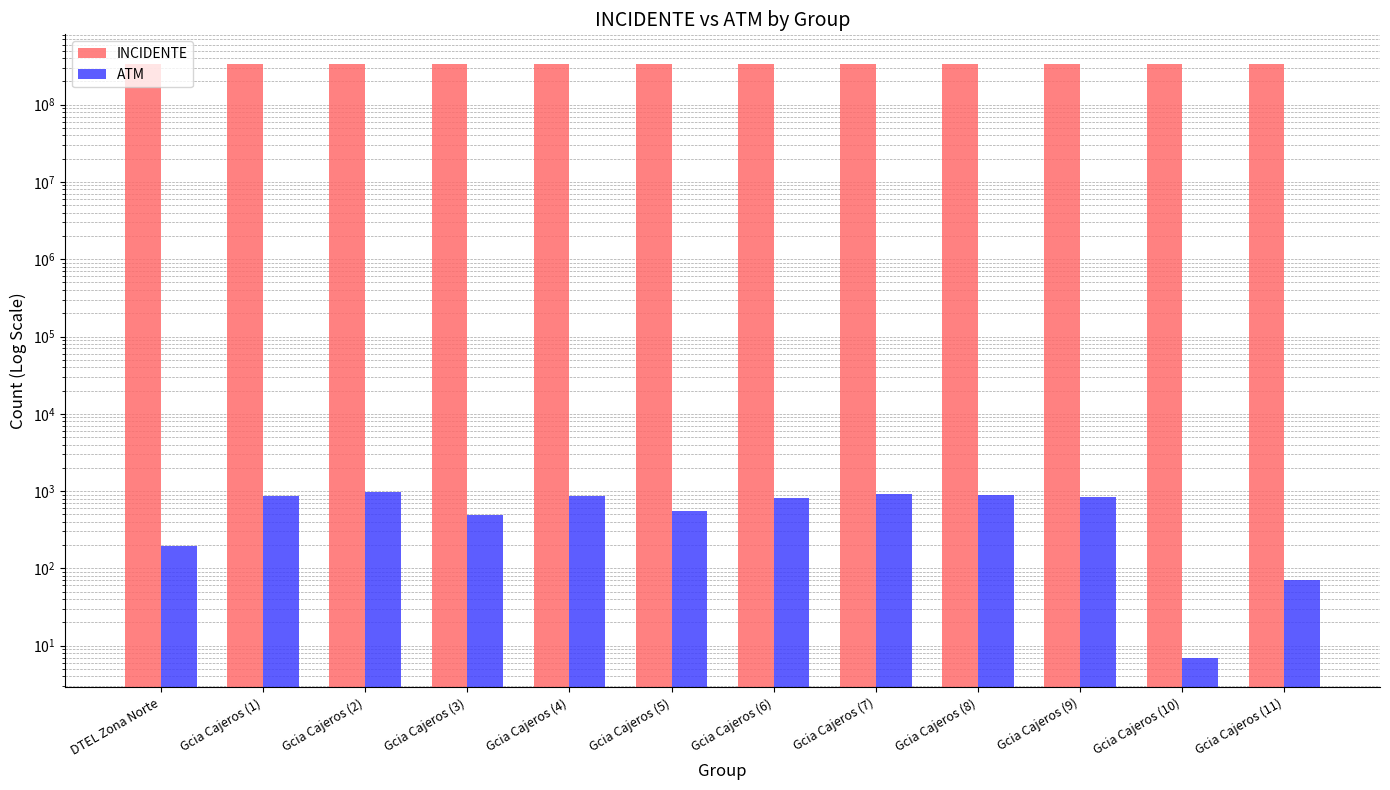

Which label corresponds to the largest value in the chart?

Gcia Cajeros (11)